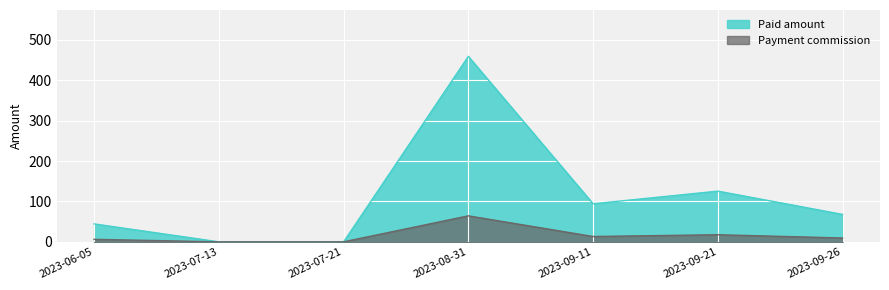

In Payment commission, how many points are higher than both neighbors (excluding endpoints)?

2